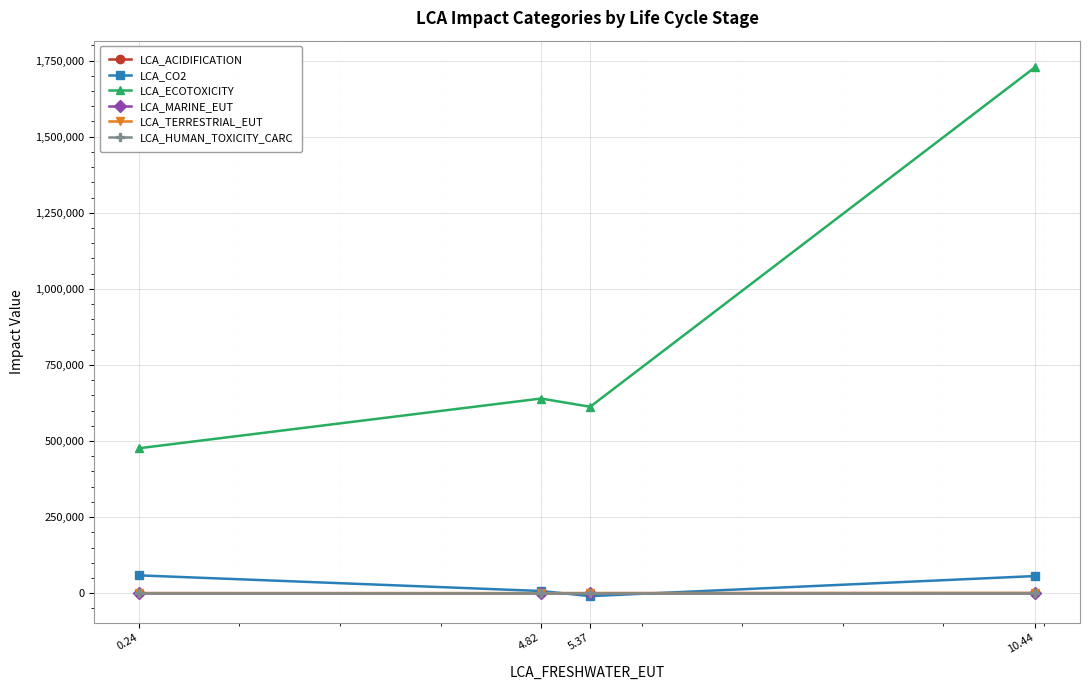

In LCA_TERRESTRIAL_EUT, how many points are lower than both neighbors (excluding endpoints)?

1